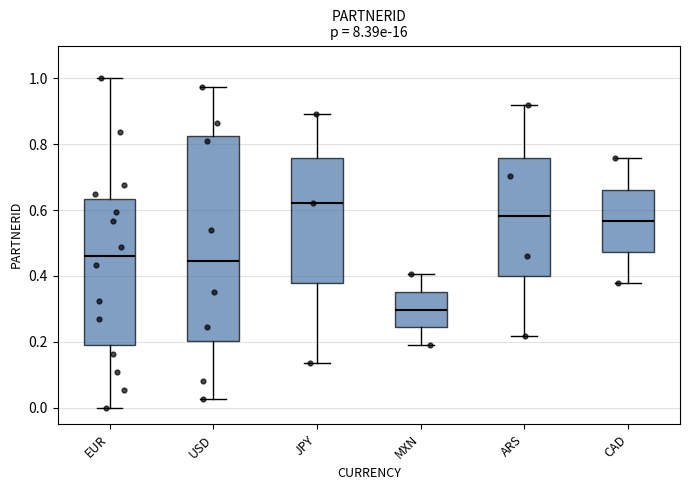

Reading left to right, read every box against the y-axis: the position of its median line, the range the box covers, and the ends of its whiskers. The values are not printed on the chart, so give them approximately, as read against the axis.

EUR: median 0.46, box 0.18 to 0.64, whiskers 0.00 to 1.00
USD: median 0.44, box 0.20 to 0.82, whiskers 0.02 to 0.98
JPY: median 0.62, box 0.38 to 0.76, whiskers 0.14 to 0.90
MXN: median 0.30, box 0.24 to 0.36, whiskers 0.18 to 0.40
ARS: median 0.58, box 0.40 to 0.76, whiskers 0.22 to 0.92
CAD: median 0.56, box 0.48 to 0.66, whiskers 0.38 to 0.76